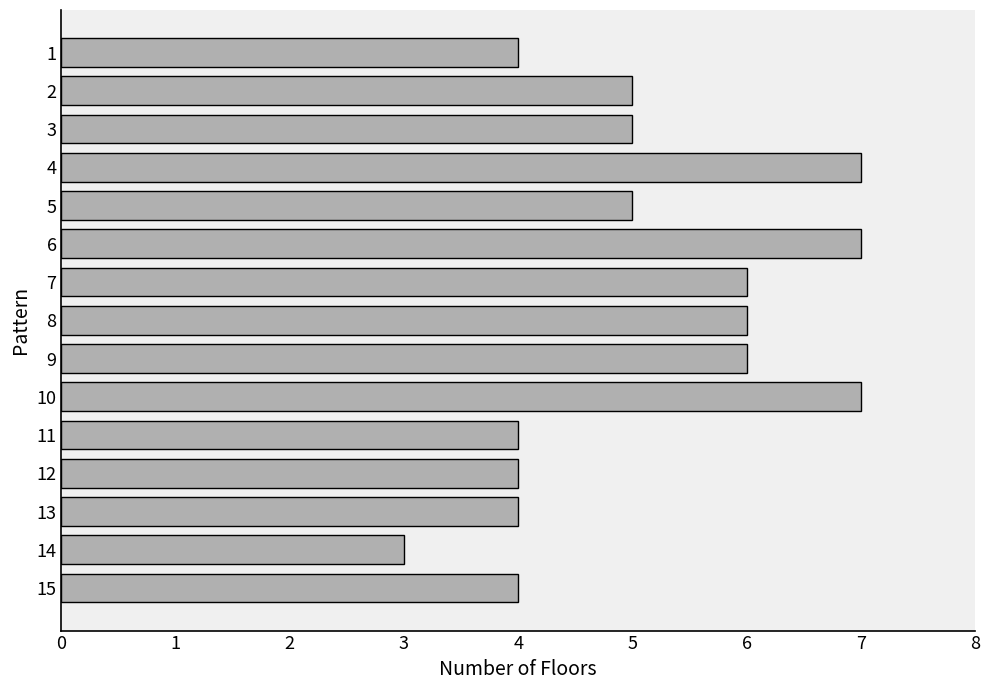

What is the change in value from 5 to 13?

-1